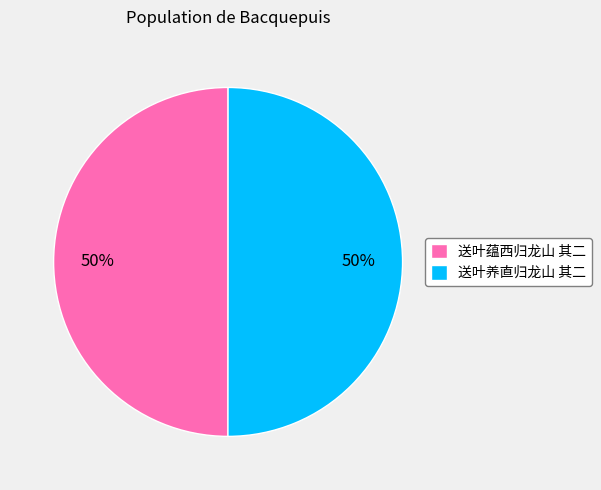

To the nearest percent, what is the average slice percentage?

50%